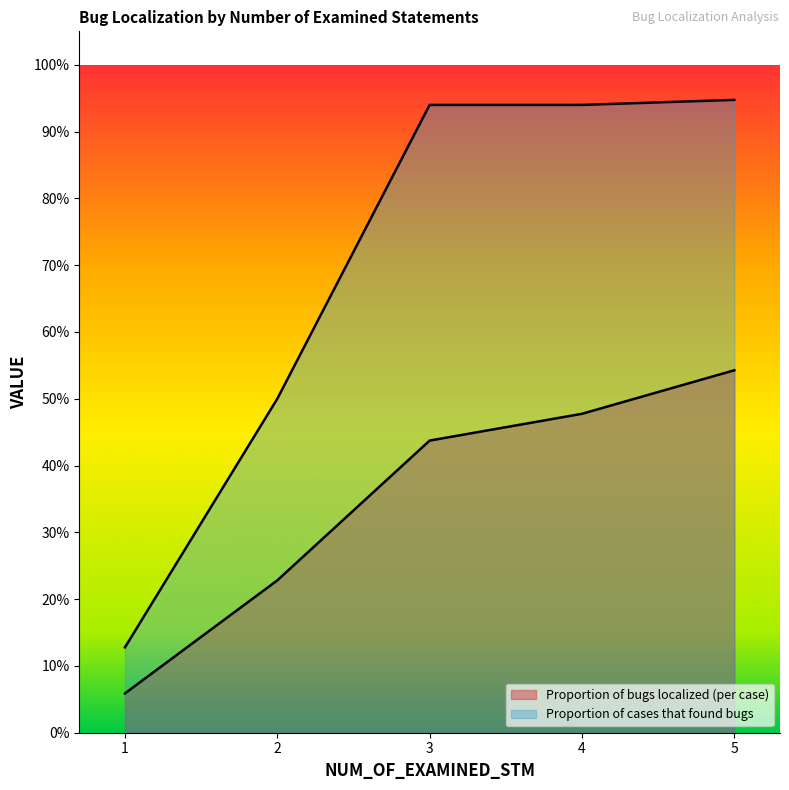

What are all the series names shown in the legend?

Proportion of bugs localized (per case), Proportion of cases that found bugs